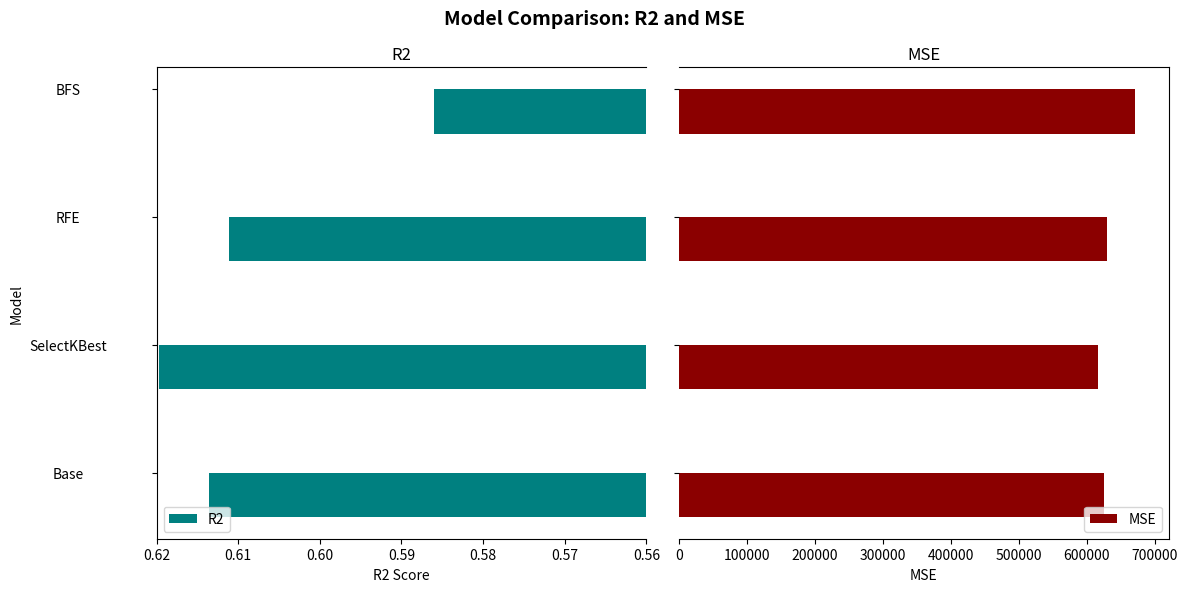

Is it true that R2 equals 0.4 at RFE?

False